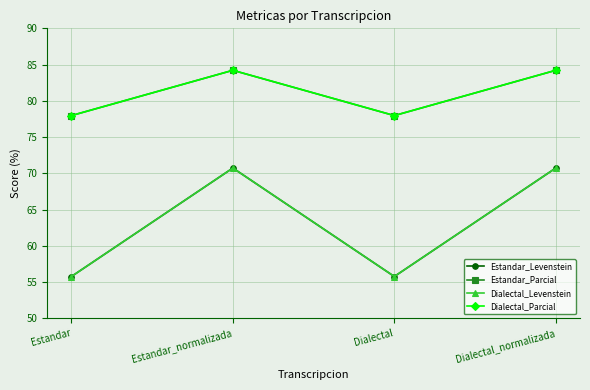

The Estandar_Levenstein series shows 73.5 at Estandar. True or false?

False